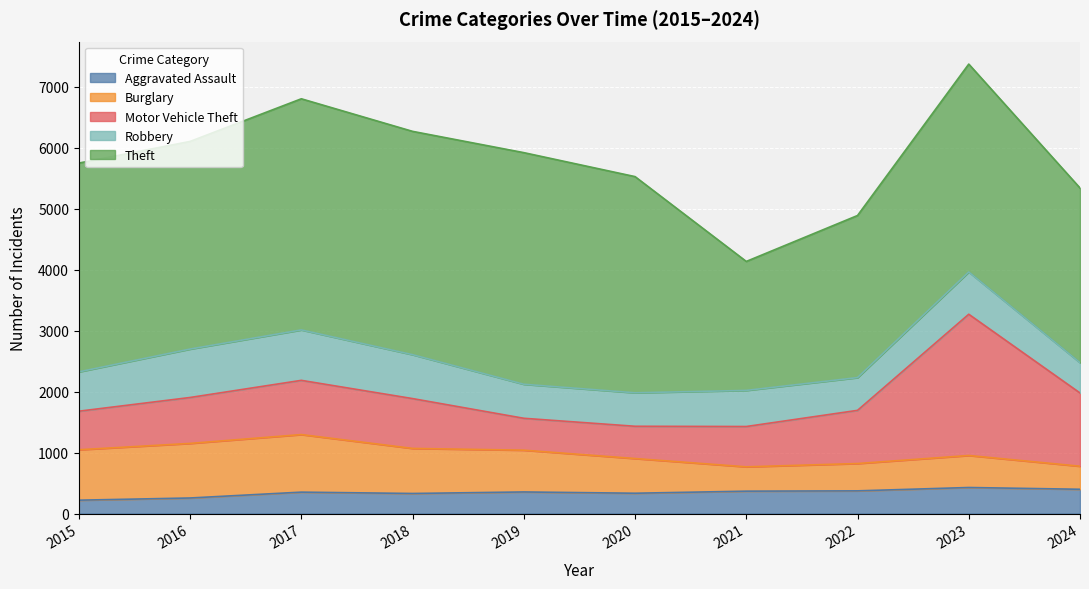

What are all the series names shown in the legend?

Aggravated Assault, Burglary, Motor Vehicle Theft, Robbery, Theft